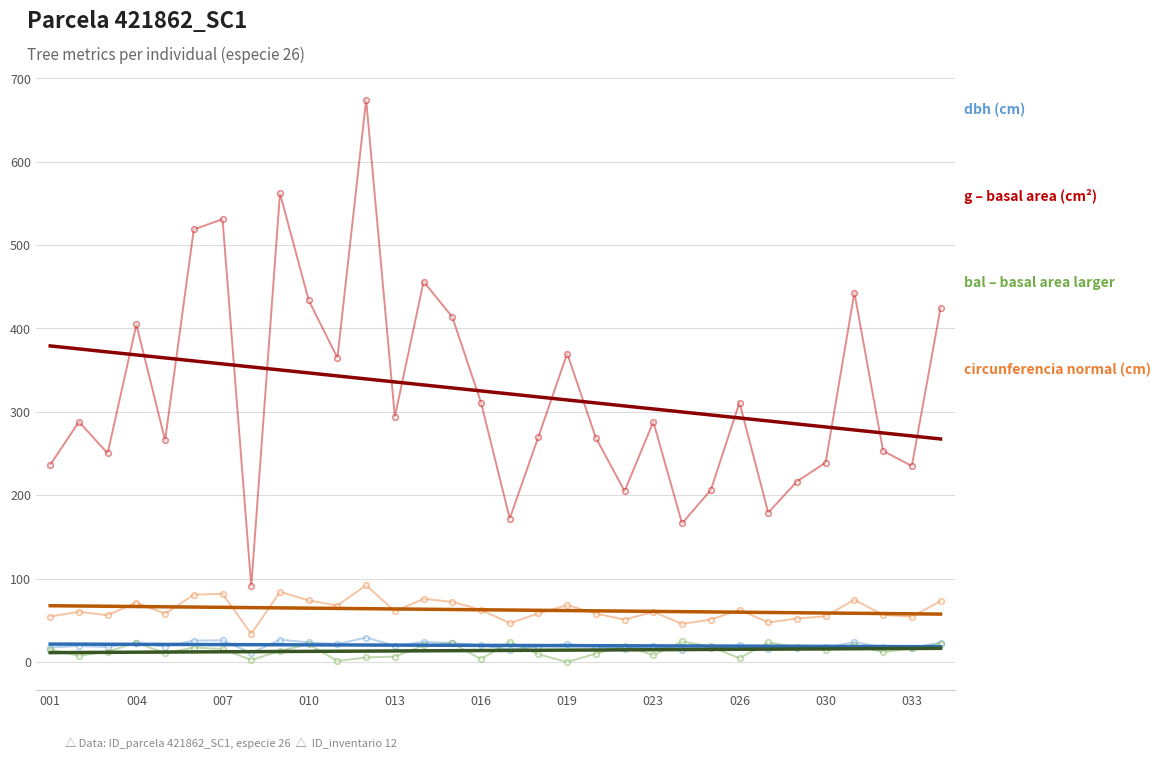

List the series in order of their peak value, lowest first.

bal – basal area larger, dbh (cm), circunferencia normal (cm), g – basal area (cm²)